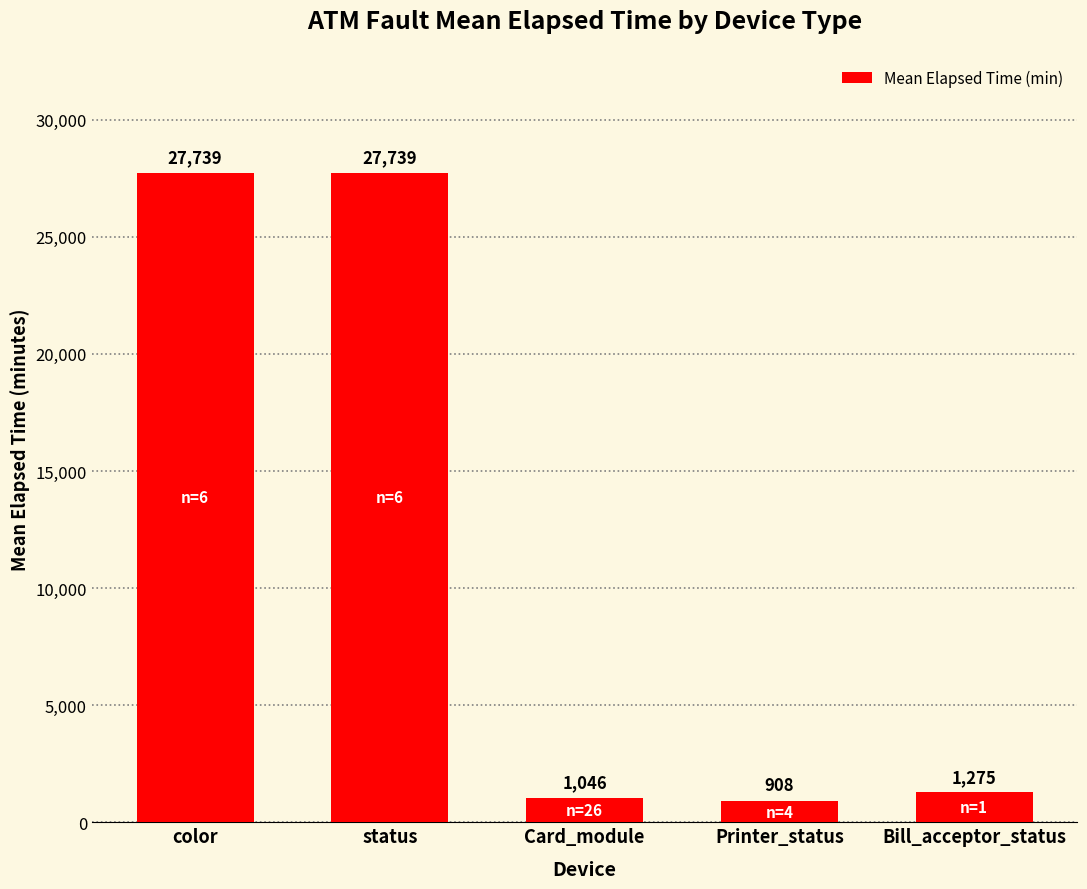

Reading left to right, list all the values displayed in this chart.

color=27739	status=27739	Card_module=1046	Printer_status=908	Bill_acceptor_status=1275